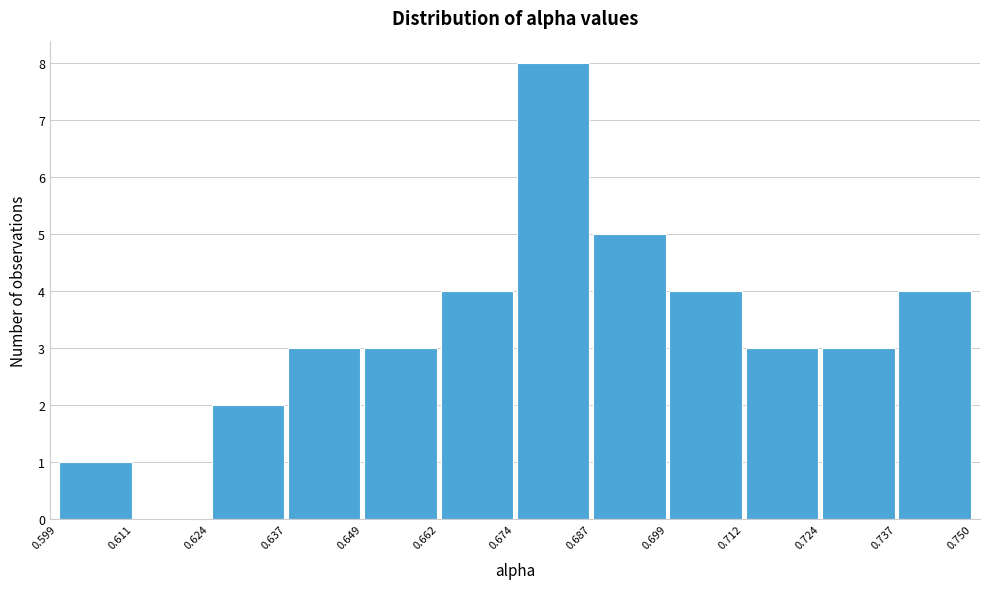

What is the height of the bar covering 0.599 to 0.611 on the x-axis? The values are not printed on the chart, so give them approximately, as read against the axis.

1